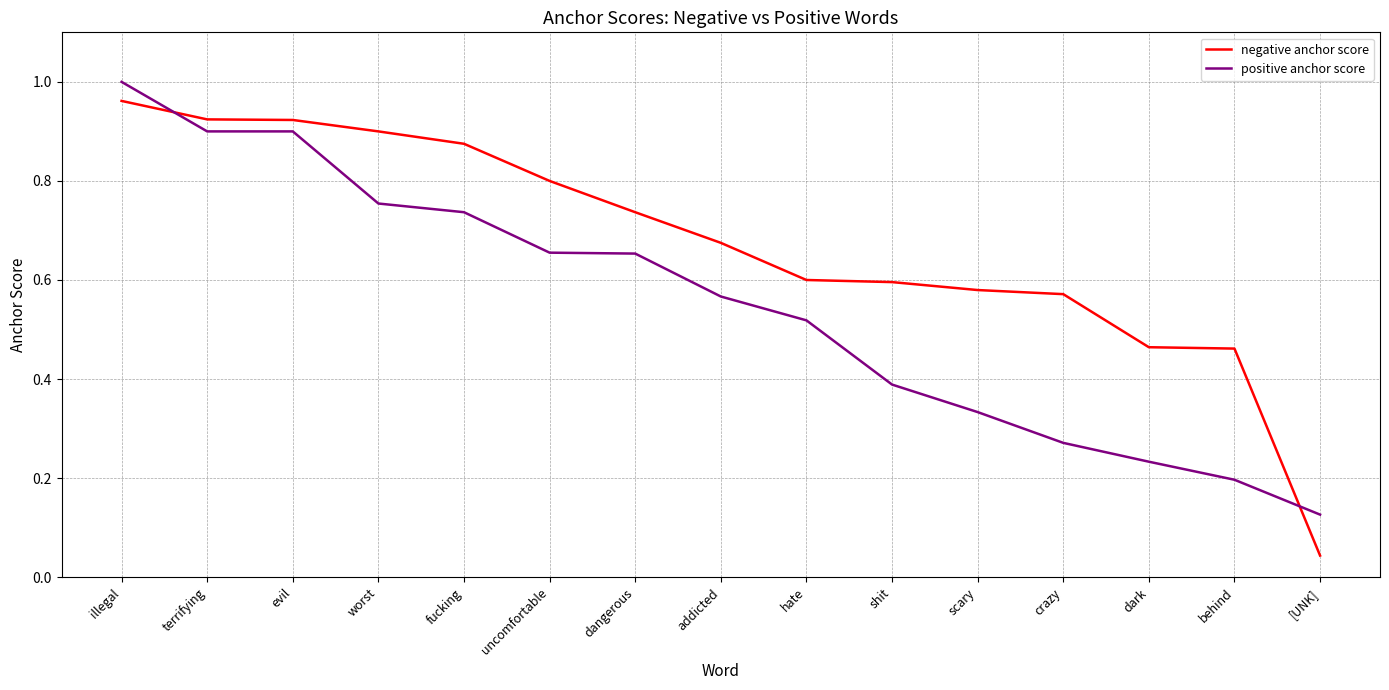

What position from the right is dangerous?

9